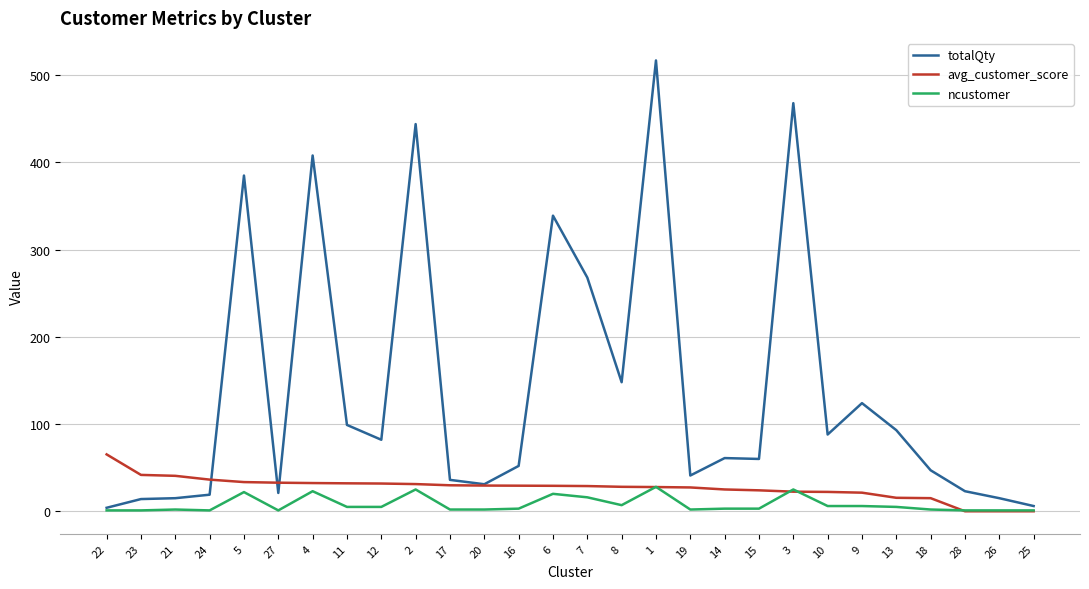

Which category has the highest value across all series?

1